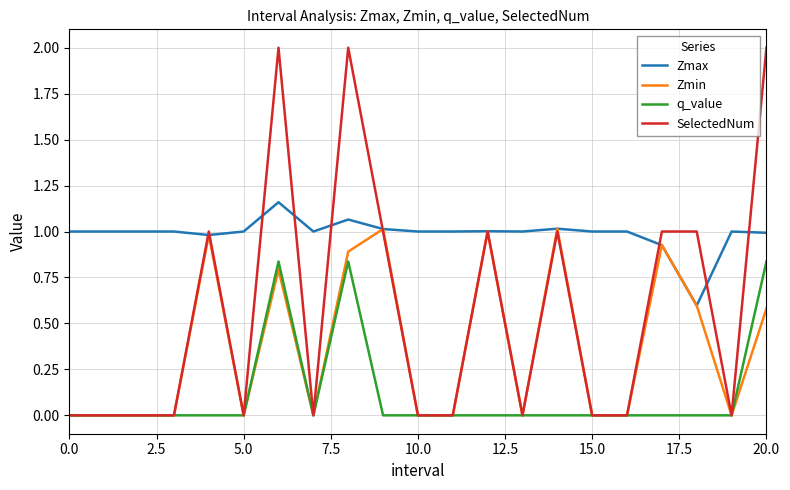

Does the chart display data point markers on the line(s)?

No